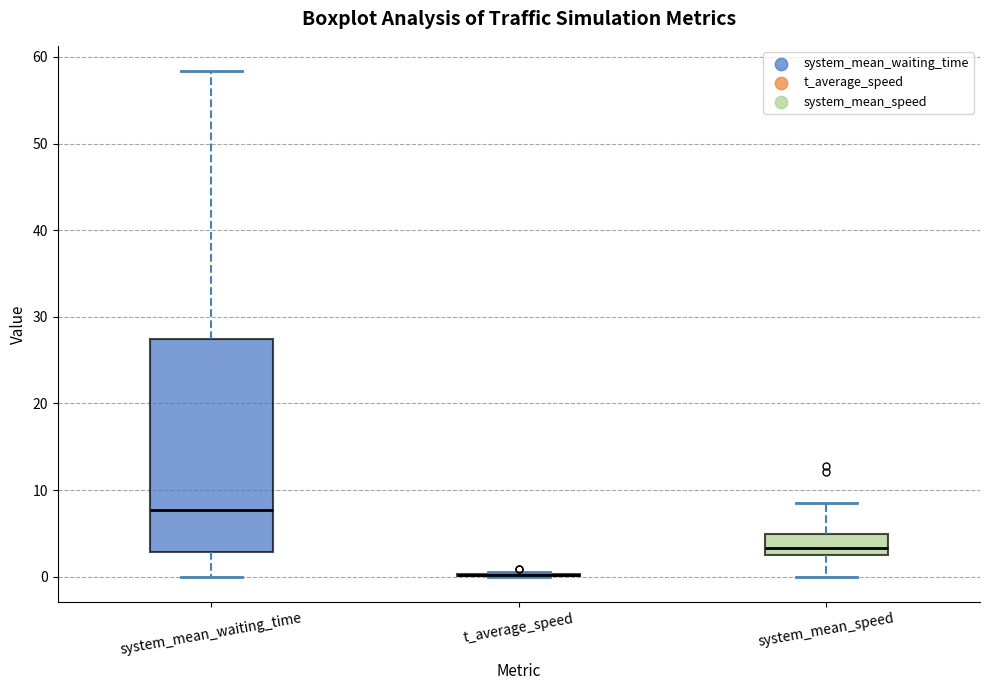

Reading left to right, transcribe this box plot: for each box, give where its median line is, the range the box spans, and where its two whiskers end, as read against the y-axis. The values are not printed on the chart, so give them approximately, as read against the axis.

system_mean_waiting_time: median 8, box 3 to 27, whiskers 0 to 58
t_average_speed: box collapsed to a line at 0, whiskers 0 to 1
system_mean_speed: median 3, box 2 to 5, whiskers 0 to 8